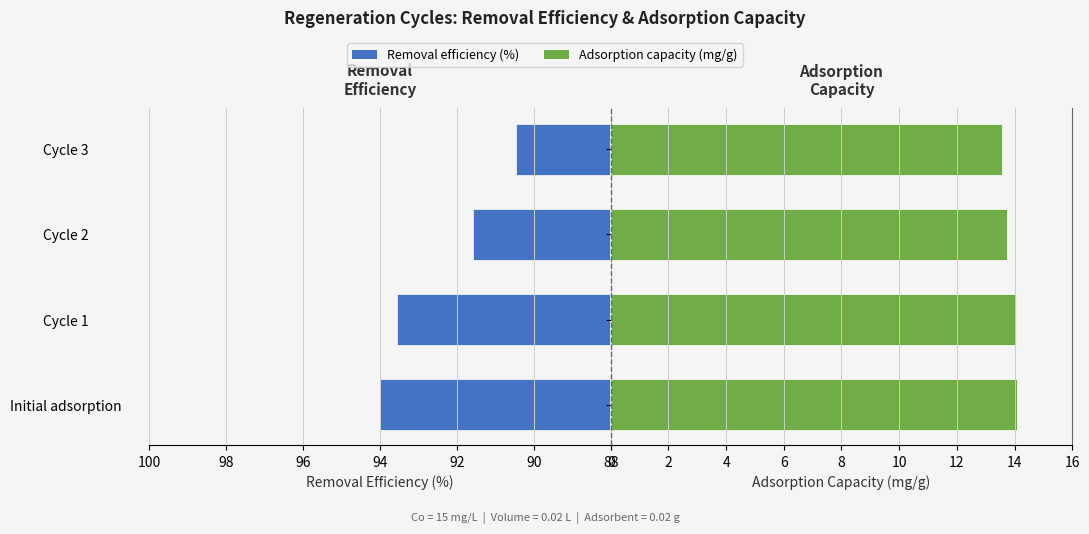

Rank the series by their average value, from highest to lowest.

Removal efficiency (%), Adsorption capacity (mg/g)